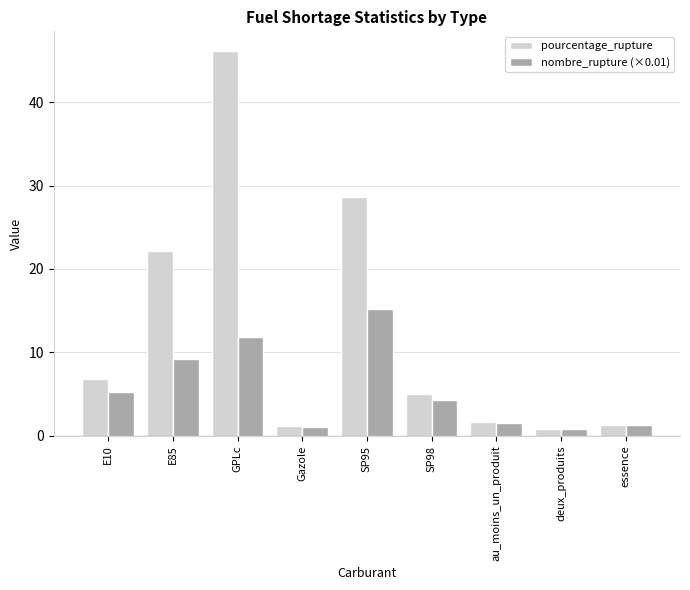

What position from the left is Gazole?

4